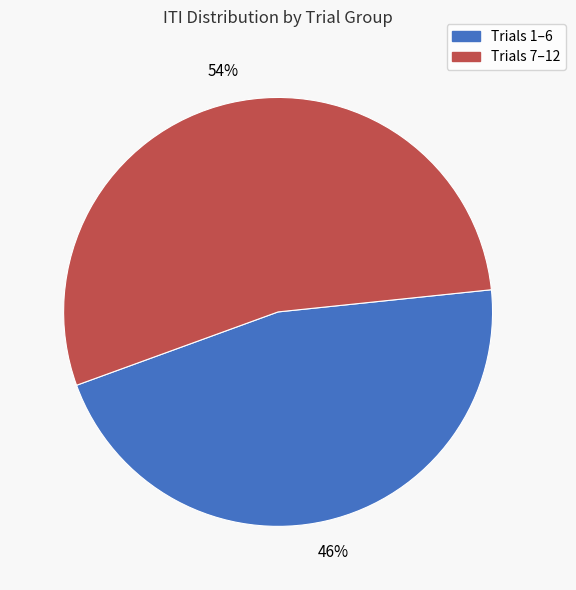

Does any single category account for the majority?

Yes